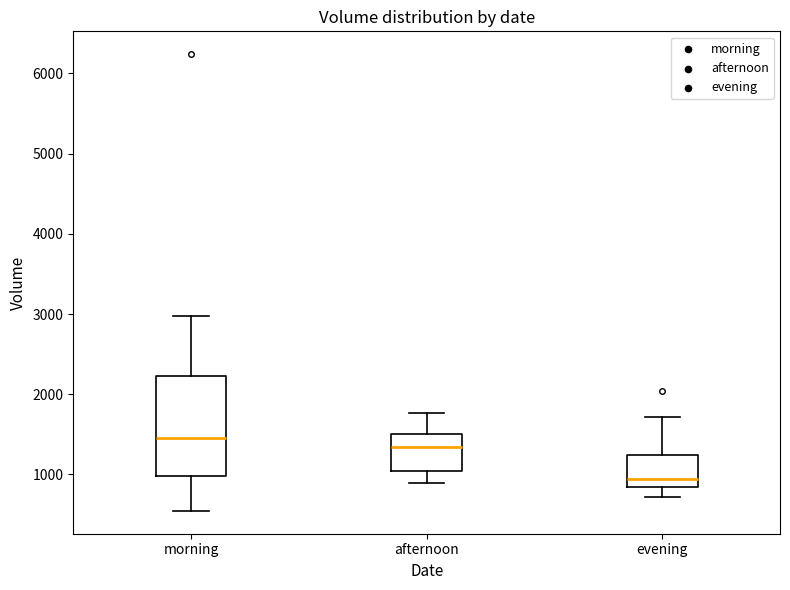

Reading left to right, transcribe this box plot: for each box, give where its median line is, the range the box spans, and where its two whiskers end, as read against the y-axis. The values are not printed on the chart, so give them approximately, as read against the axis.

morning: median 1500, box 1000 to 2200, whiskers 500 to 3000
afternoon: median 1300, box 1000 to 1500, whiskers 900 to 1800
evening: median 900, box 800 to 1200, whiskers 700 to 1700